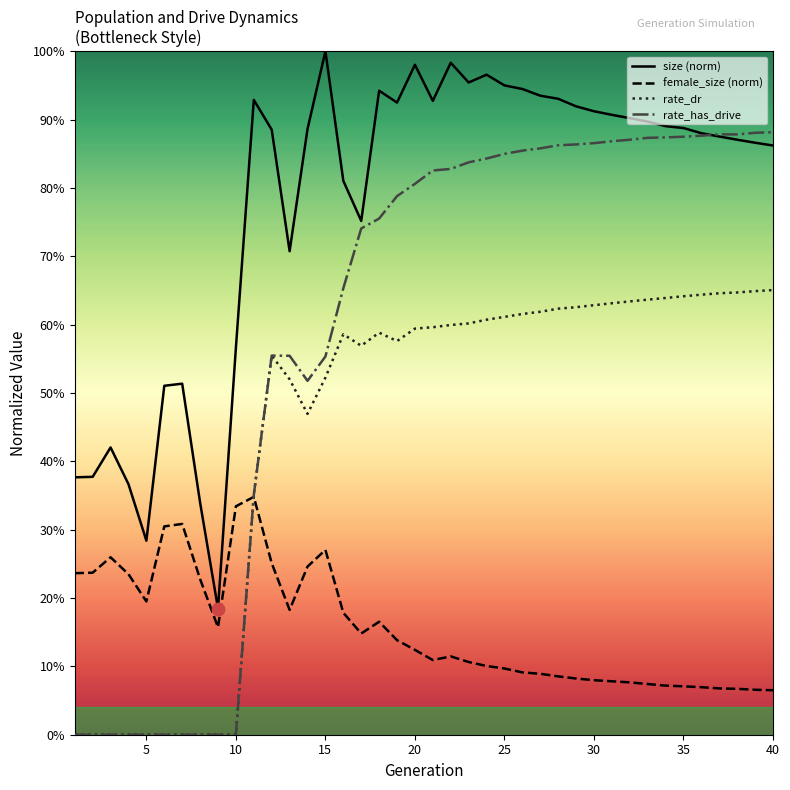

What is the total value across all series at 30?

2.5